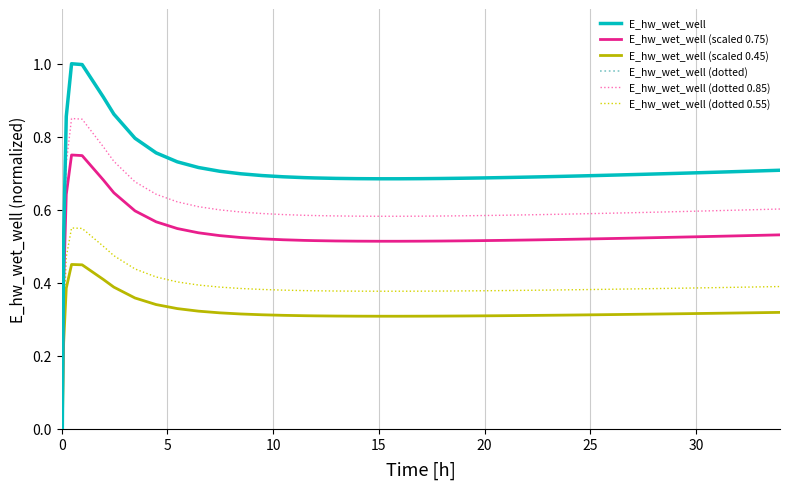

Reading right to left, transcribe all the data shown in this chart.

E_hw_wet_well: 0.7	0.7	0.7	0.7	0.7	0.7	0.7	0.7	0.7	0.7	0.7	0.7	0.7	0.7	0.7	0.7	0.7	0.7	0.7	0.7	0.7	0.7	0.7	0.7	0.7	0.7	0.7	0.7	0.7	0.7	0.7	0.8	0.8	0.9	0.9	1.0	1.0	0.9	0.5	0.0
E_hw_wet_well (scaled 0.75): 0.5	0.5	0.5	0.5	0.5	0.5	0.5	0.5	0.5	0.5	0.5	0.5	0.5	0.5	0.5	0.5	0.5	0.5	0.5	0.5	0.5	0.5	0.5	0.5	0.5	0.5	0.5	0.5	0.5	0.5	0.5	0.6	0.6	0.6	0.7	0.7	0.8	0.6	0.4	0.0
E_hw_wet_well (scaled 0.45): 0.3	0.3	0.3	0.3	0.3	0.3	0.3	0.3	0.3	0.3	0.3	0.3	0.3	0.3	0.3	0.3	0.3	0.3	0.3	0.3	0.3	0.3	0.3	0.3	0.3	0.3	0.3	0.3	0.3	0.3	0.3	0.3	0.4	0.4	0.4	0.4	0.5	0.4	0.2	0.0
E_hw_wet_well (dotted): 0.7	0.7	0.7	0.7	0.7	0.7	0.7	0.7	0.7	0.7	0.7	0.7	0.7	0.7	0.7	0.7	0.7	0.7	0.7	0.7	0.7	0.7	0.7	0.7	0.7	0.7	0.7	0.7	0.7	0.7	0.7	0.8	0.8	0.9	0.9	1.0	1.0	0.9	0.5	0.0
E_hw_wet_well (dotted 0.85): 0.6	0.6	0.6	0.6	0.6	0.6	0.6	0.6	0.6	0.6	0.6	0.6	0.6	0.6	0.6	0.6	0.6	0.6	0.6	0.6	0.6	0.6	0.6	0.6	0.6	0.6	0.6	0.6	0.6	0.6	0.6	0.6	0.7	0.7	0.8	0.8	0.8	0.7	0.4	0.0
E_hw_wet_well (dotted 0.55): 0.4	0.4	0.4	0.4	0.4	0.4	0.4	0.4	0.4	0.4	0.4	0.4	0.4	0.4	0.4	0.4	0.4	0.4	0.4	0.4	0.4	0.4	0.4	0.4	0.4	0.4	0.4	0.4	0.4	0.4	0.4	0.4	0.4	0.5	0.5	0.5	0.6	0.5	0.3	0.0